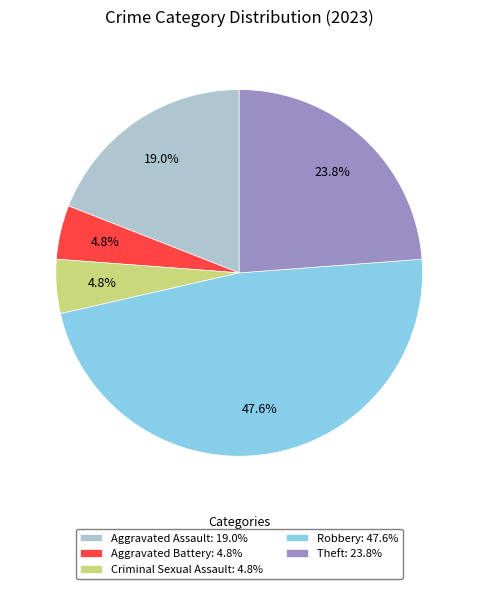

What portion of the pie excludes Aggravated Battery?

95.2%